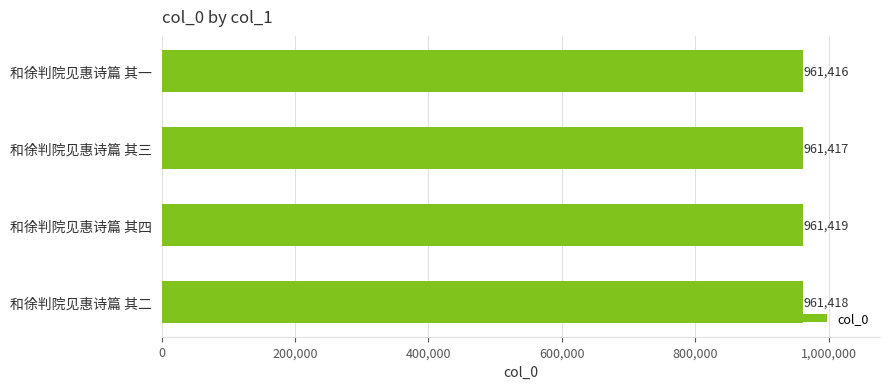

Rank the categories by value from highest to lowest.

和徐判院见惠诗篇 其四, 和徐判院见惠诗篇 其二, 和徐判院见惠诗篇 其三, 和徐判院见惠诗篇 其一